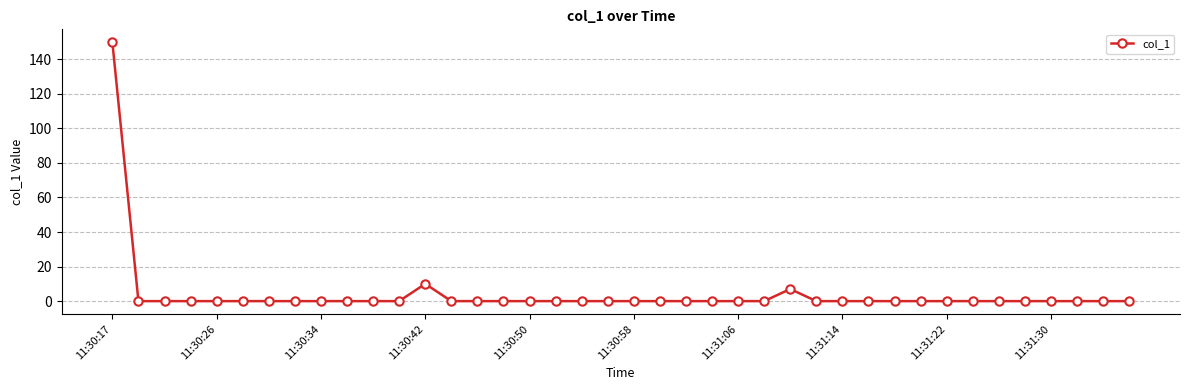

What is the maximum value shown in the chart?

149.8